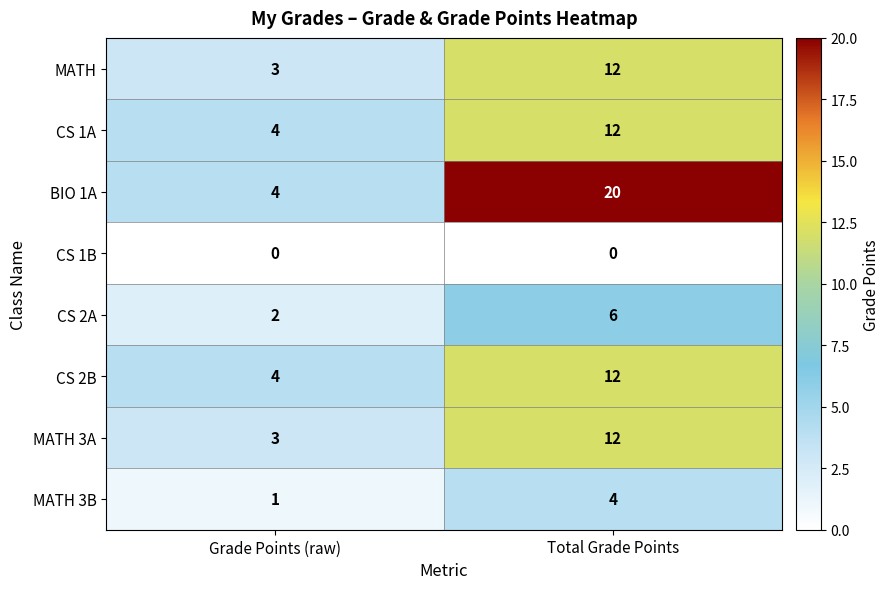

Where is CS 1A nearest to the value 8?

Grade Points (raw)